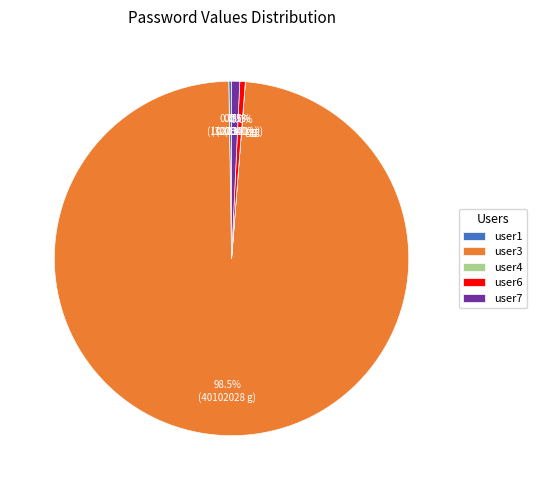

What is the largest slice in the pie chart?

user3